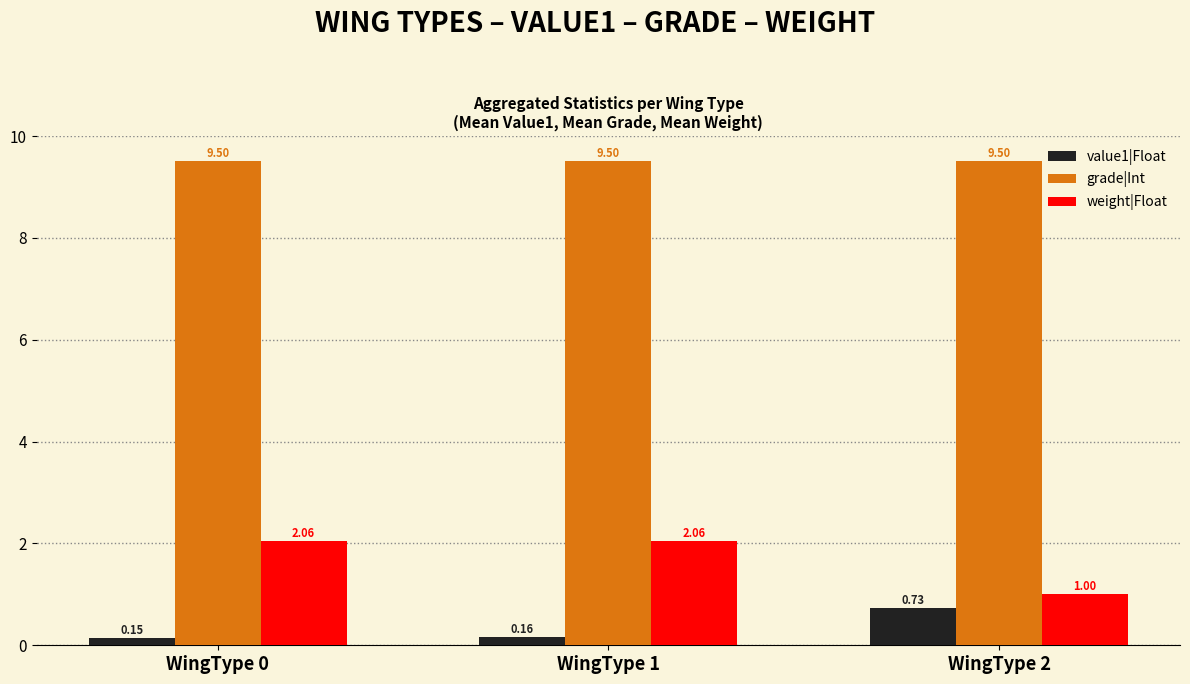

At WingType 1, list the series in order from smallest to largest.

value1|Float, weight|Float, grade|Int